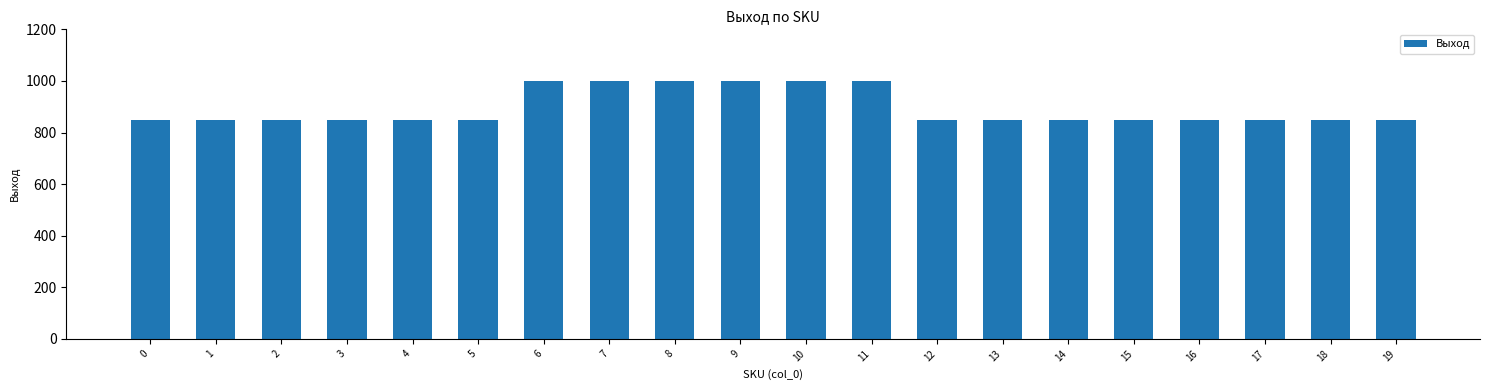

How many series are shown in this chart?

1